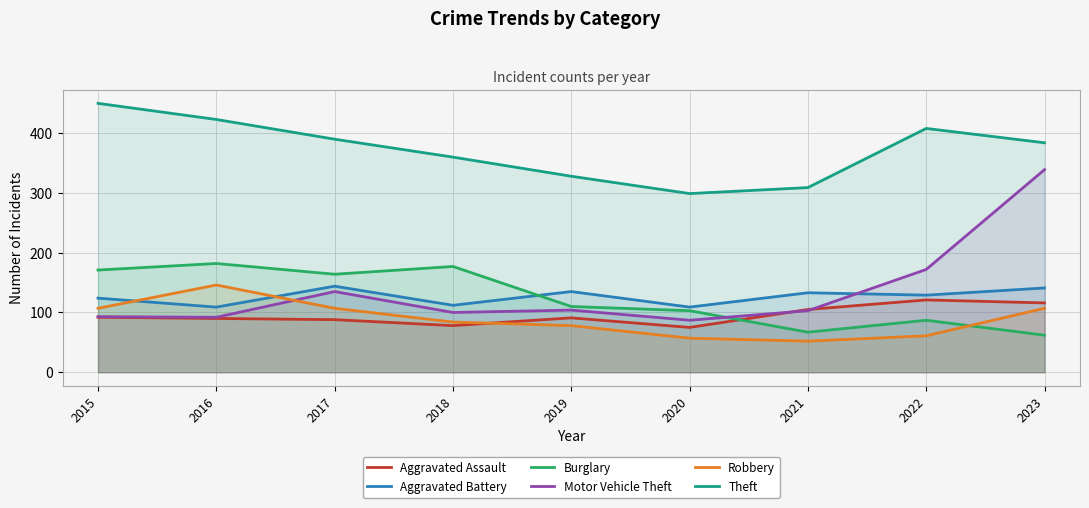

What are all the series names shown in the legend?

Aggravated Assault, Aggravated Battery, Burglary, Motor Vehicle Theft, Robbery, Theft